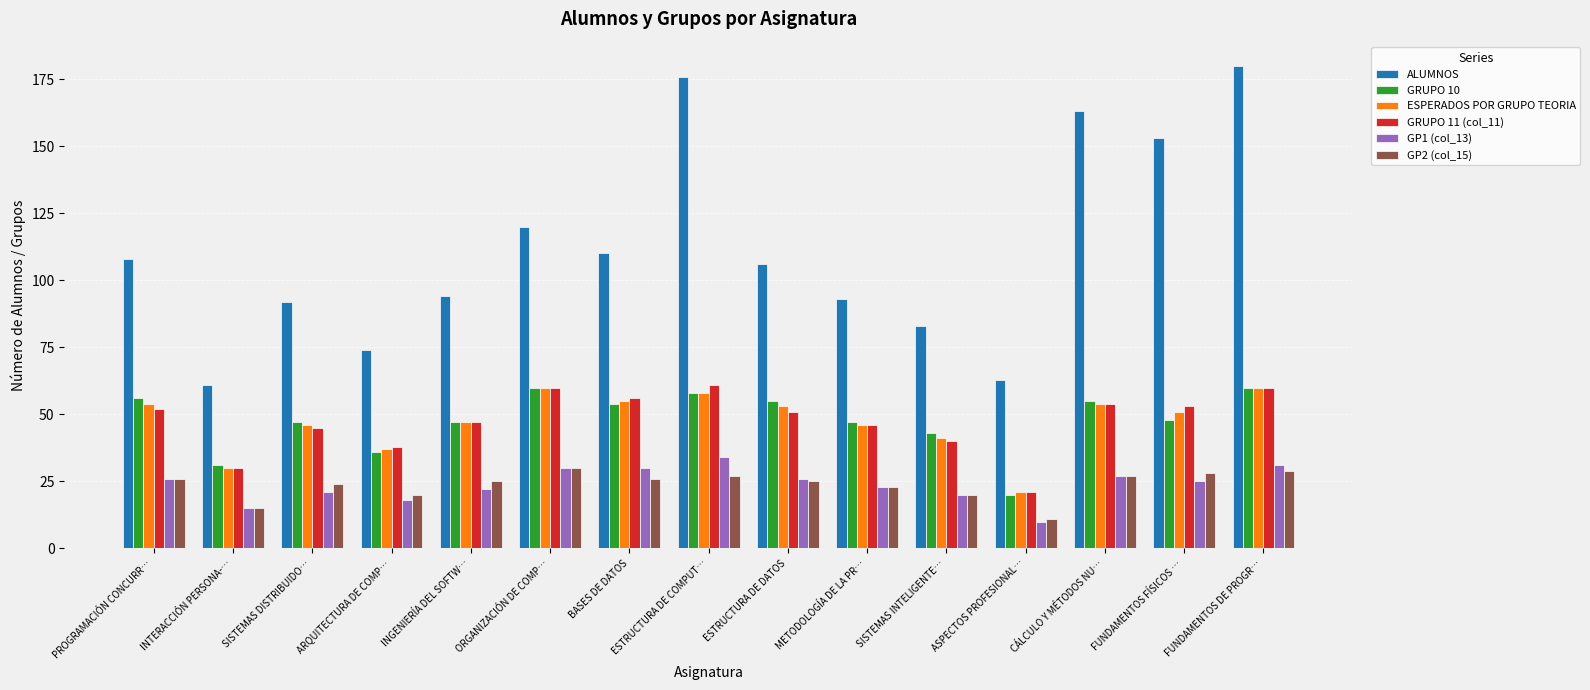

What are all the series names shown in the legend?

ALUMNOS, GRUPO 10, ESPERADOS POR GRUPO TEORIA, GRUPO 11 (col_11), GP1 (col_13), GP2 (col_15)